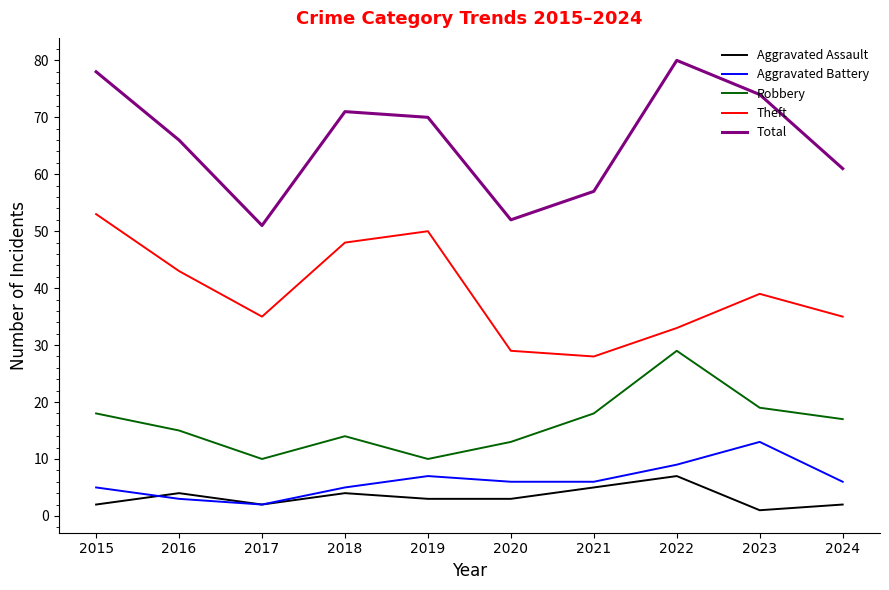

True or false: Theft and Total cross at least once.

False